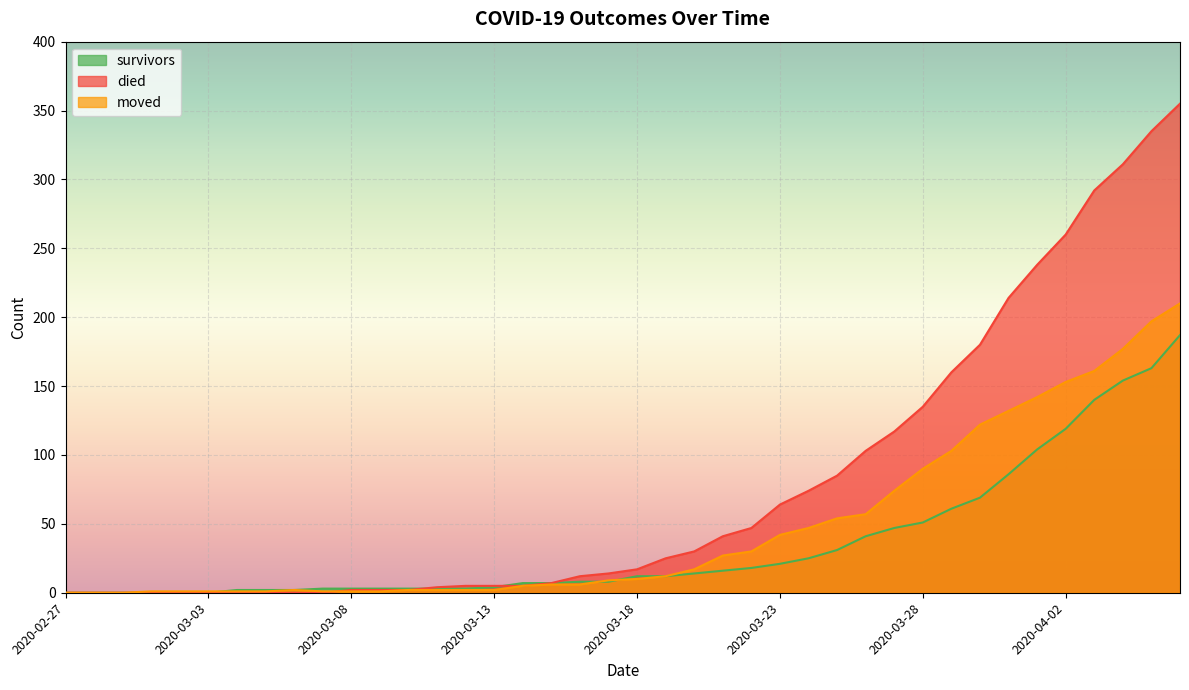

Rank the series by their average value, from highest to lowest.

died, moved, survivors